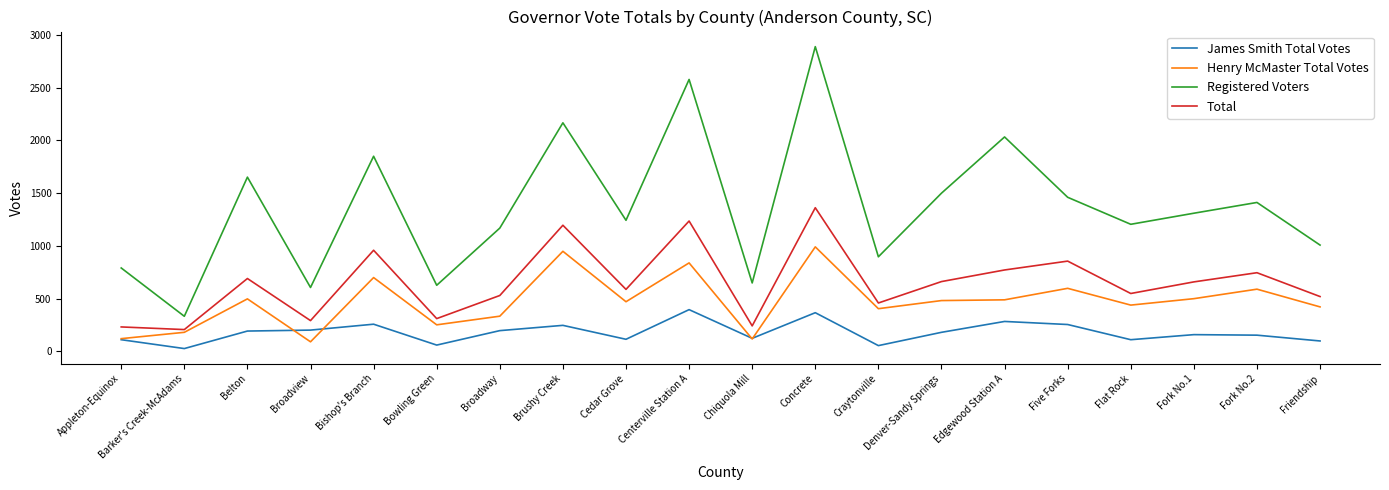

Which series has the largest total across all categories?

Registered Voters